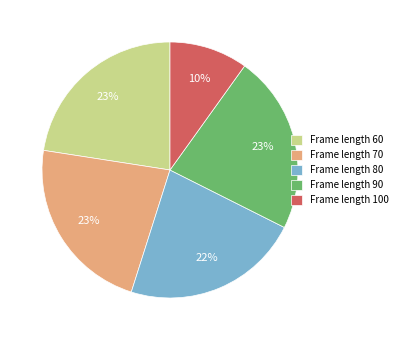

To the nearest percent, what percentage of the pie is Frame length 80?

22%